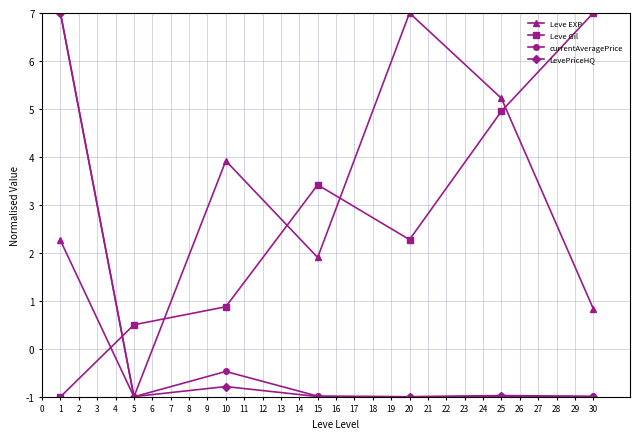

How many lines are shown in the chart?

4